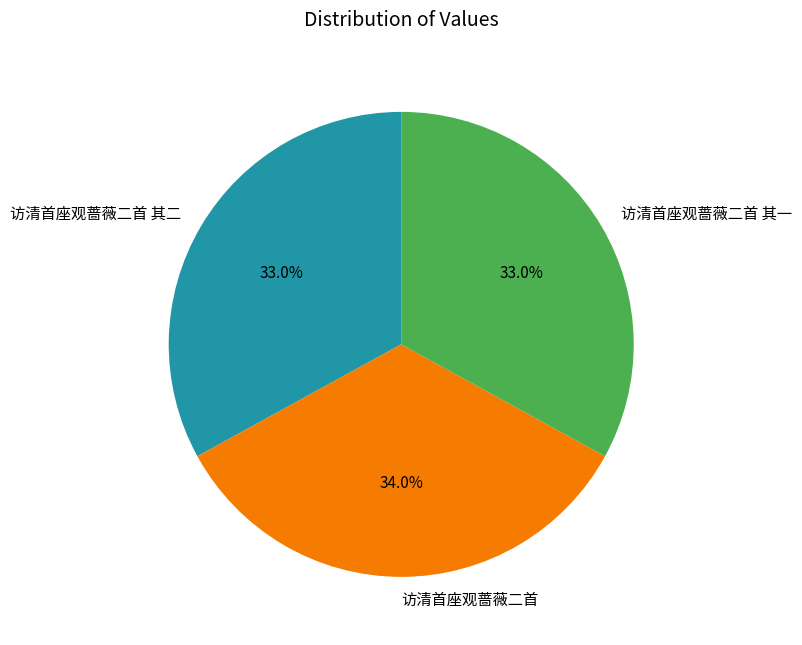

Count the number of slices in the pie.

3